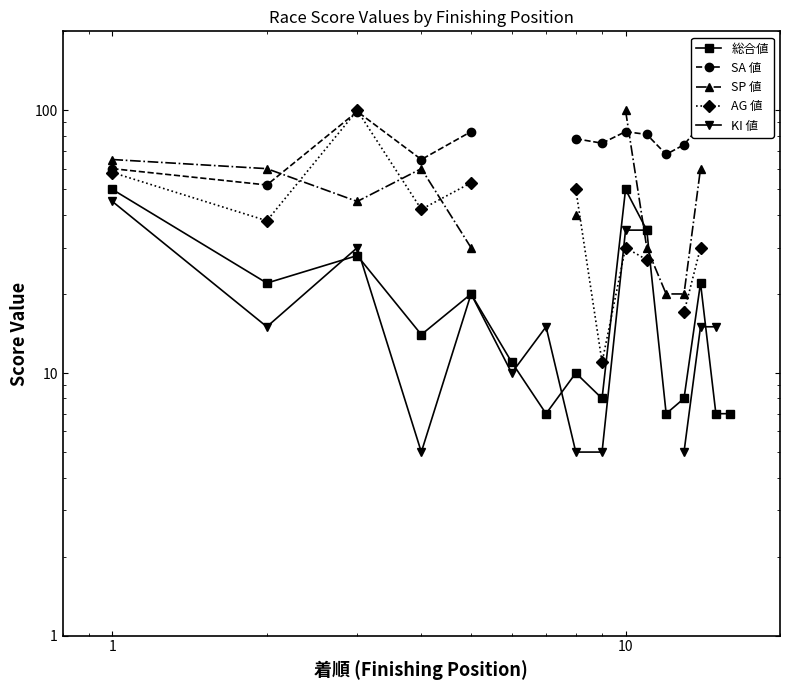

Does the chart have visible grid lines?

No